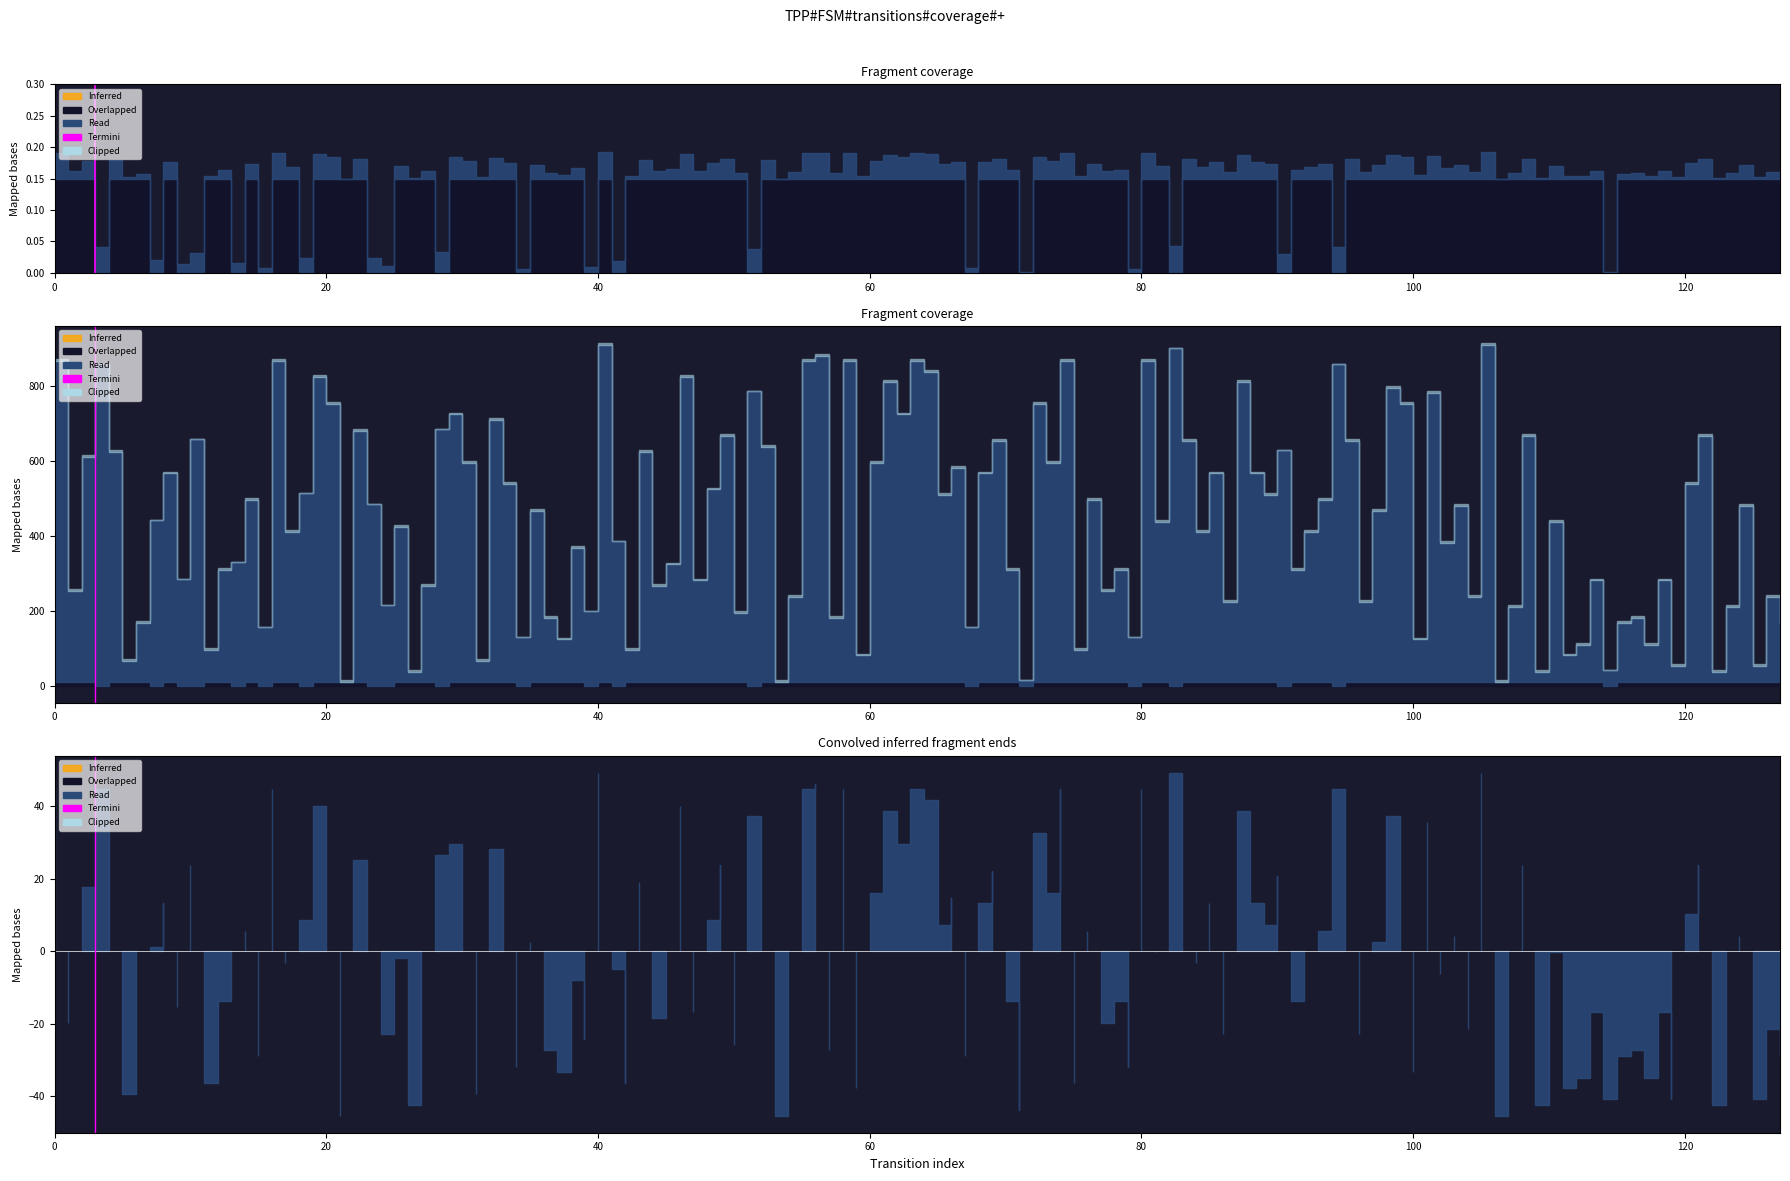

Is this an area chart (filled region under the line)?

No